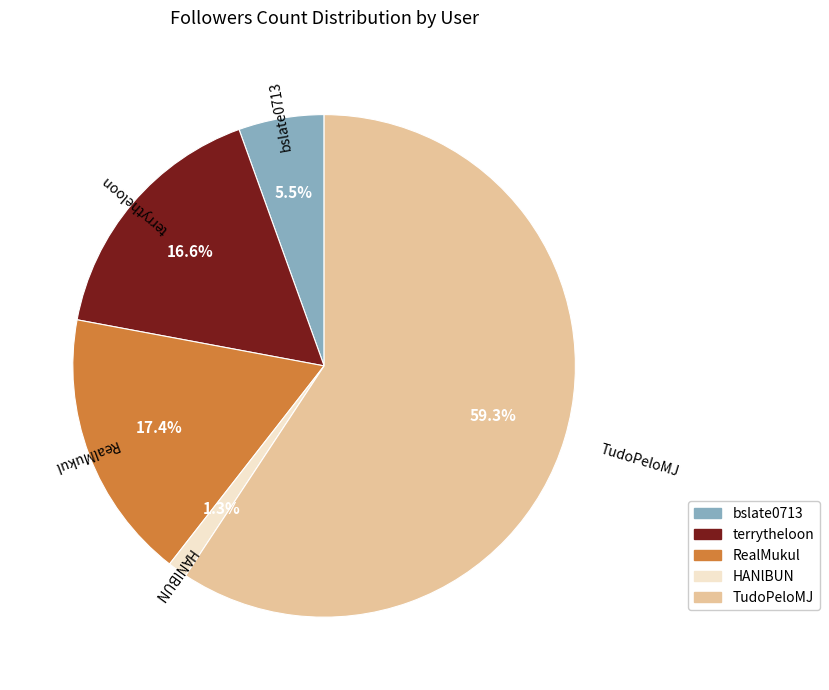

What percentage is NOT represented by terrytheloon?

83.4%